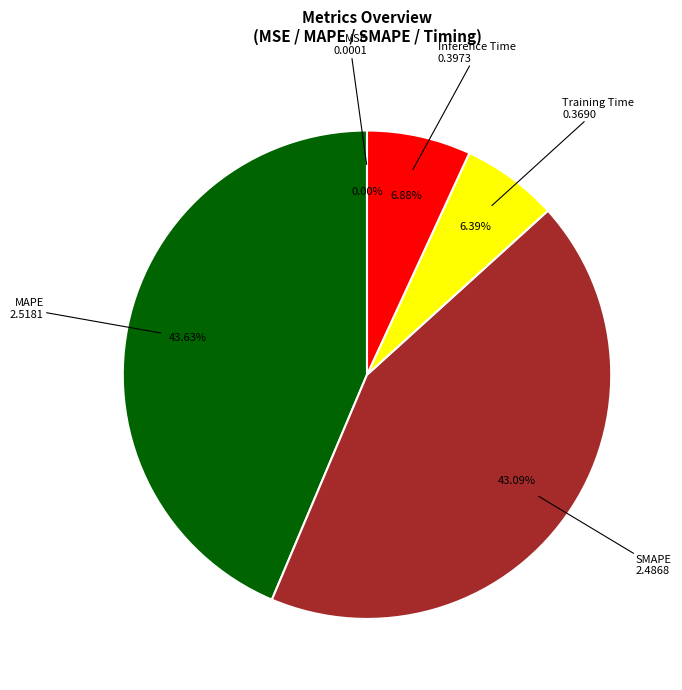

Is the sum of SMAPE and MAPE greater than half?

Yes